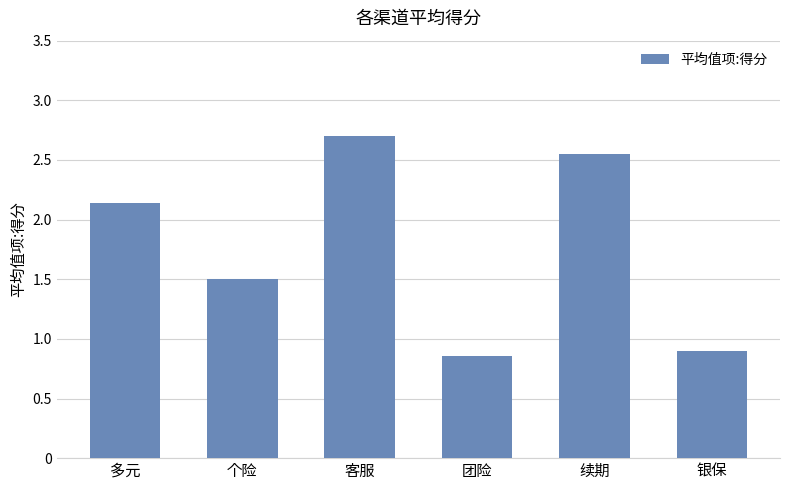

At which label does the data first exceed 2?

多元